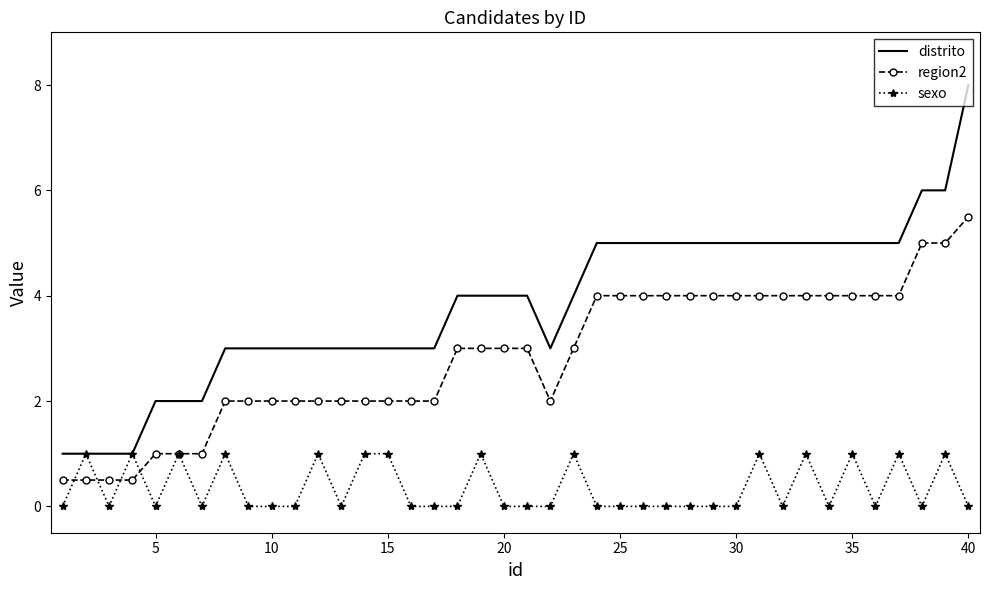

Rank the series by their maximum value, from lowest to highest.

sexo, region2, distrito